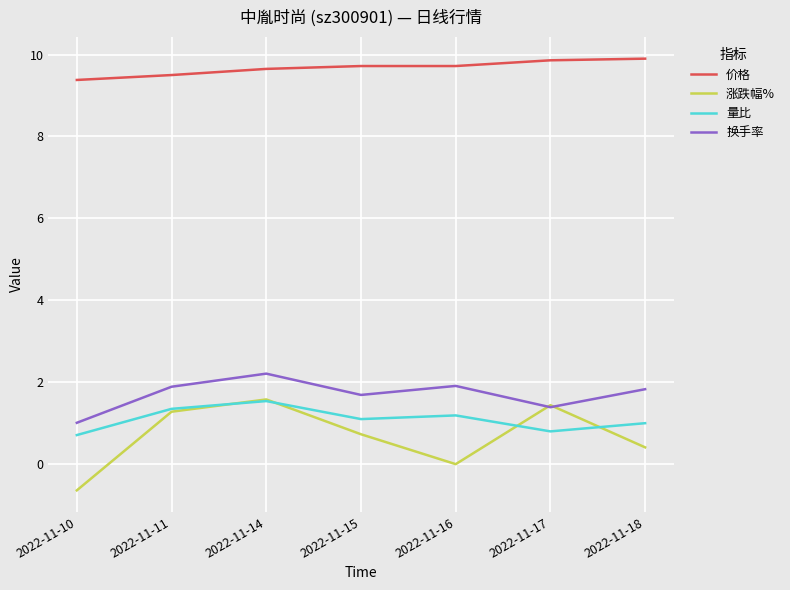

What is the minimum value shown in the chart?

-0.6